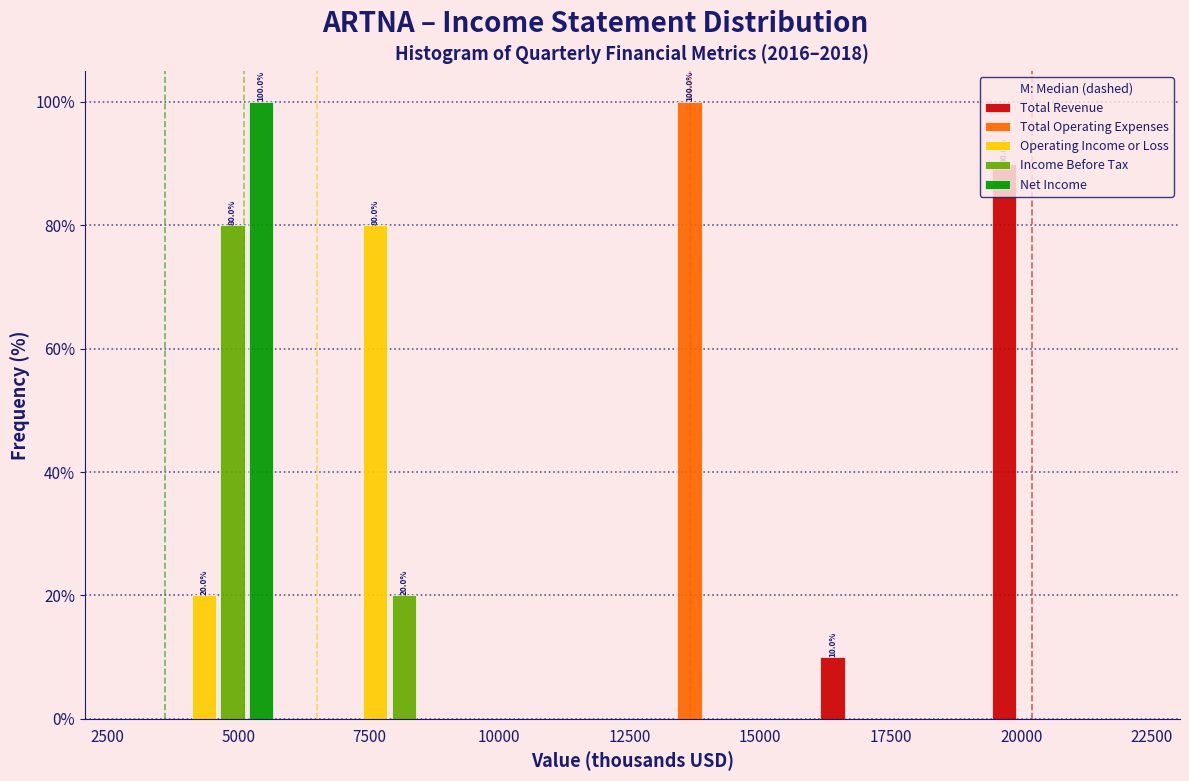

In the Total Revenue series, which range on the x-axis has the tallest bar?

19000 to 22500